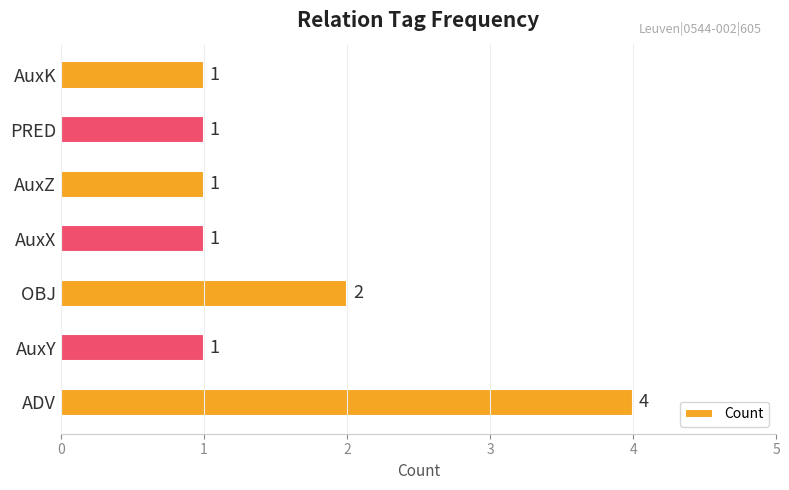

What is the ratio of the value at OBJ to the value at ADV?

0.5